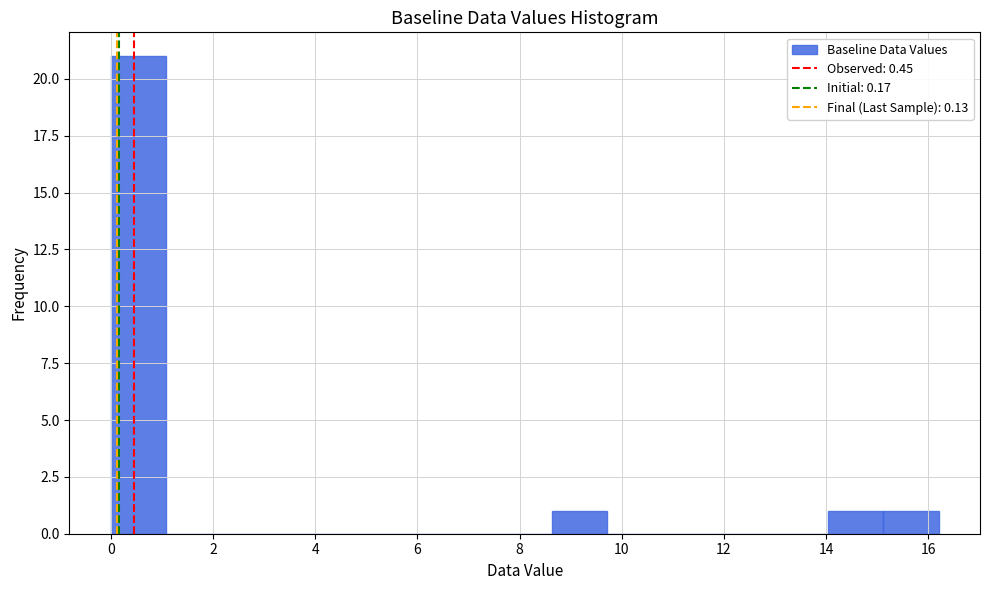

What is the height of the bar covering 8.64 to 9.72 on the x-axis? Neither the bar edges nor the heights are printed on the chart, so give them approximately, as read against the axes.

1